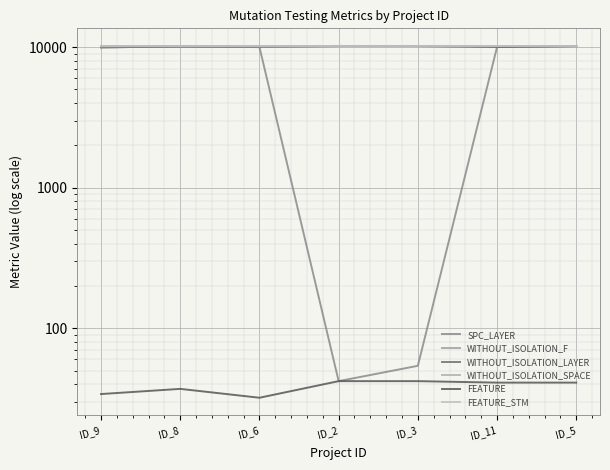

What is the average value of the FEATURE series?

38.4